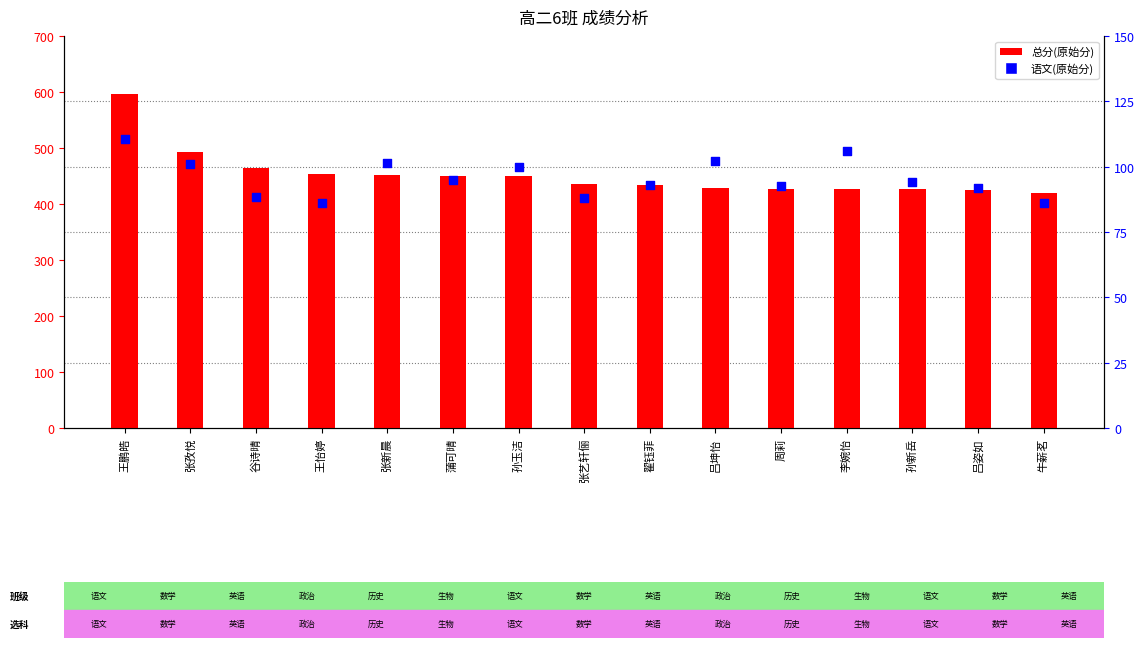

What are all the series names shown in the legend?

总分(原始分), 语文(原始分)